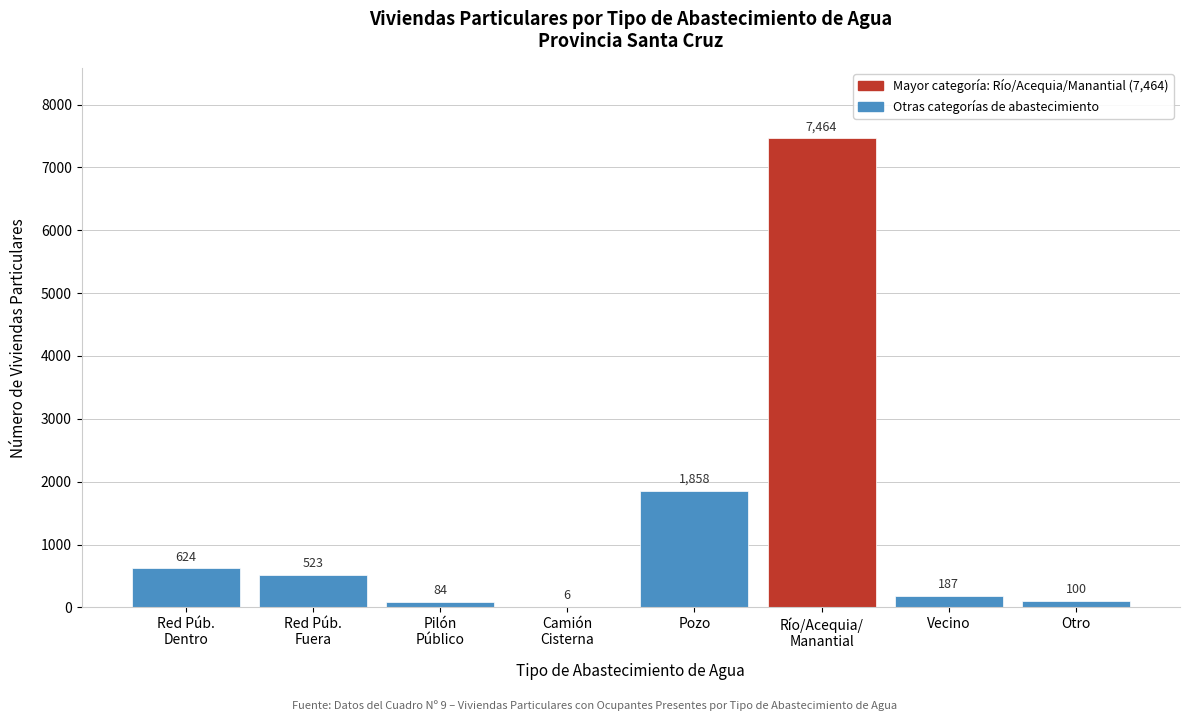

Read the value at Otro, to the nearest 50.

100